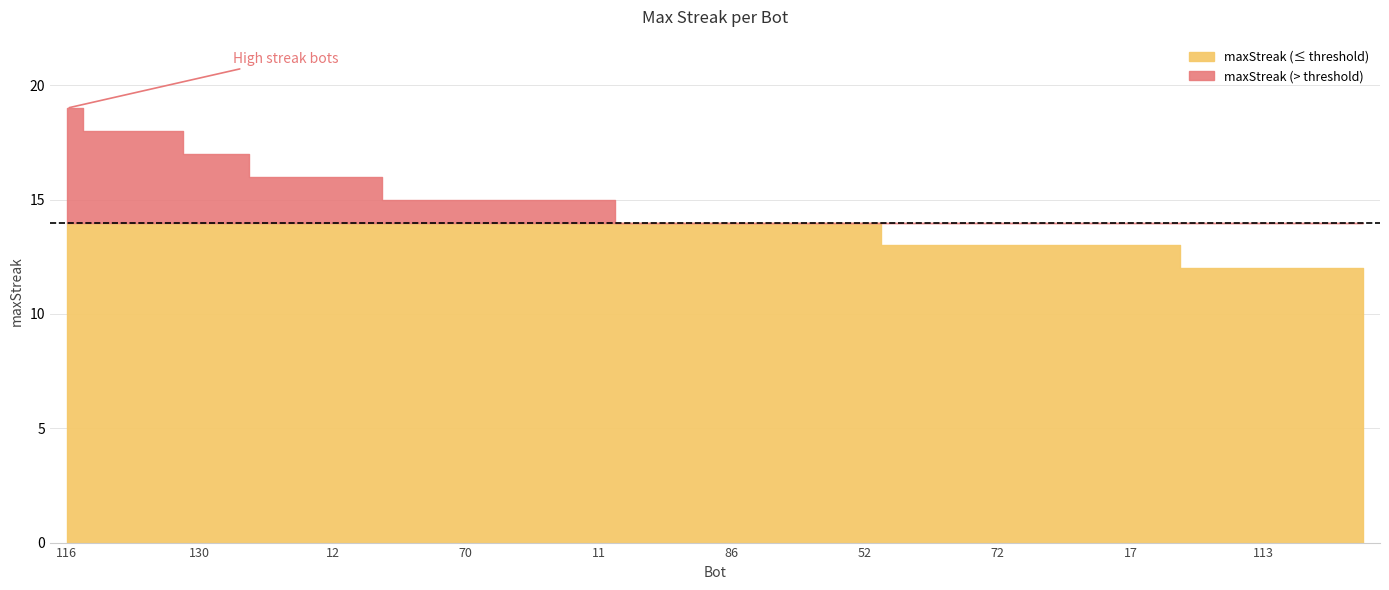

What is the maximum value shown in the chart?

19